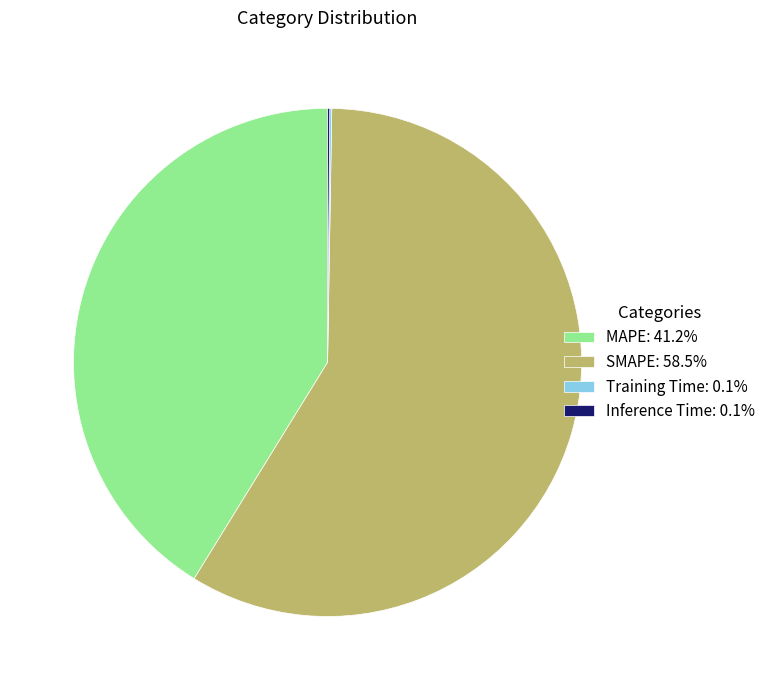

Is there a majority slice in this chart?

Yes